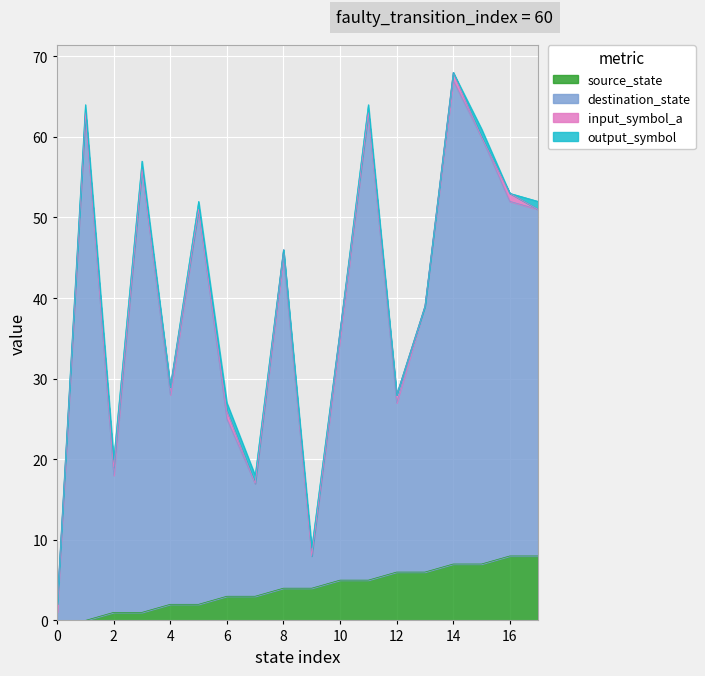

The value of source_state at 4 is 1. True or false?

False